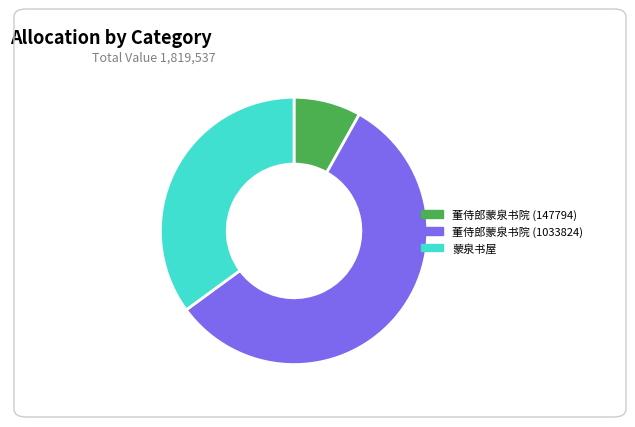

How many segments does this pie chart have?

3